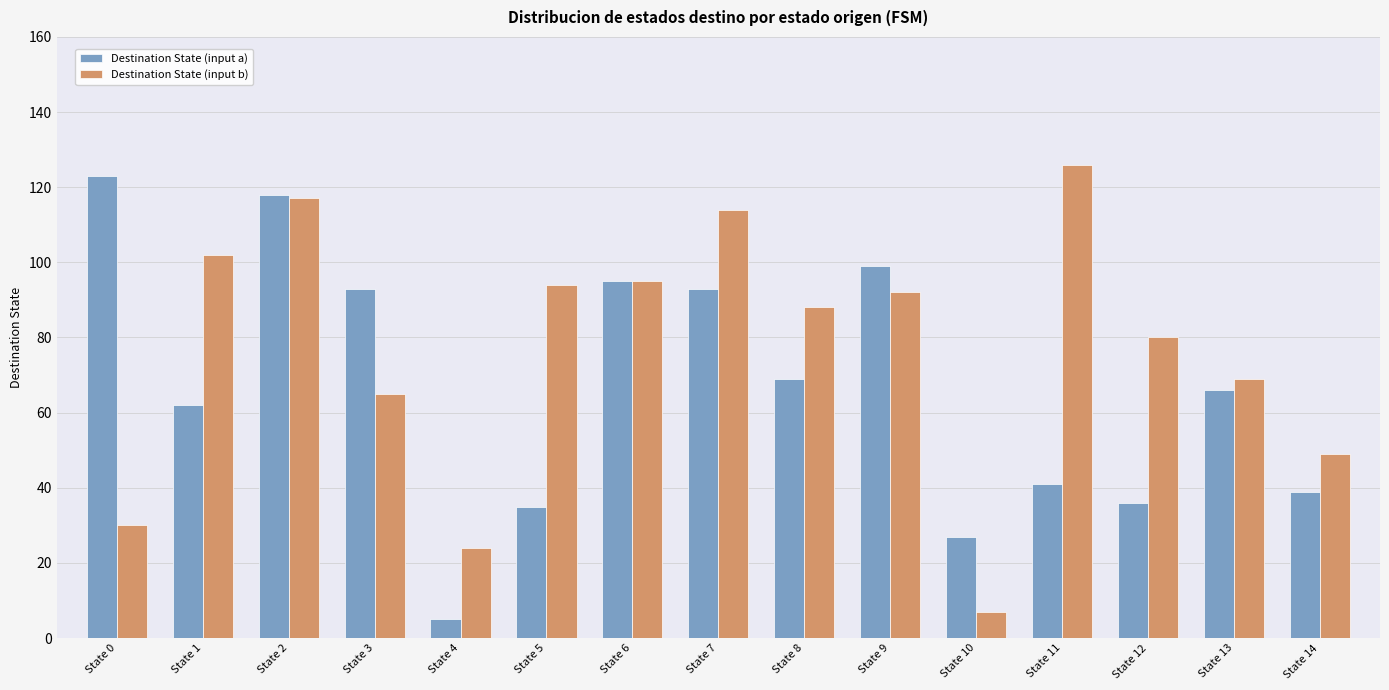

What is the average value of the Destination State (input b) series?

77